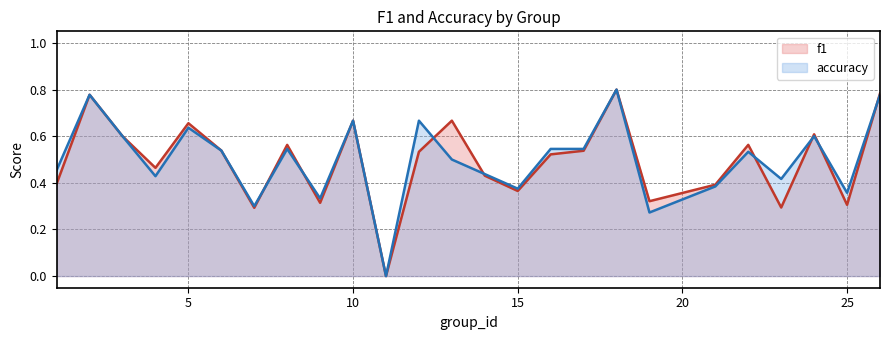

What are all the series names shown in the legend?

f1, accuracy